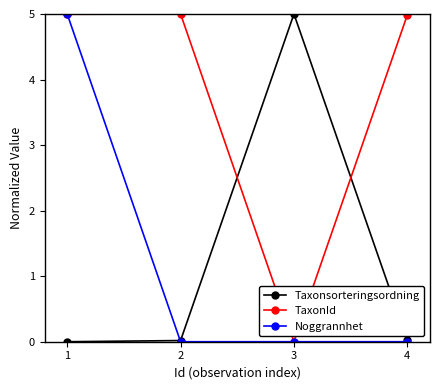

How many lines are shown in the chart?

3